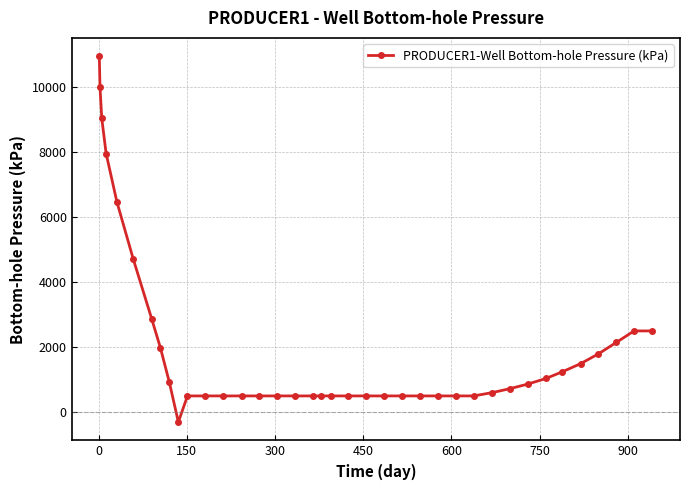

What is the greatest value displayed?

10953.5